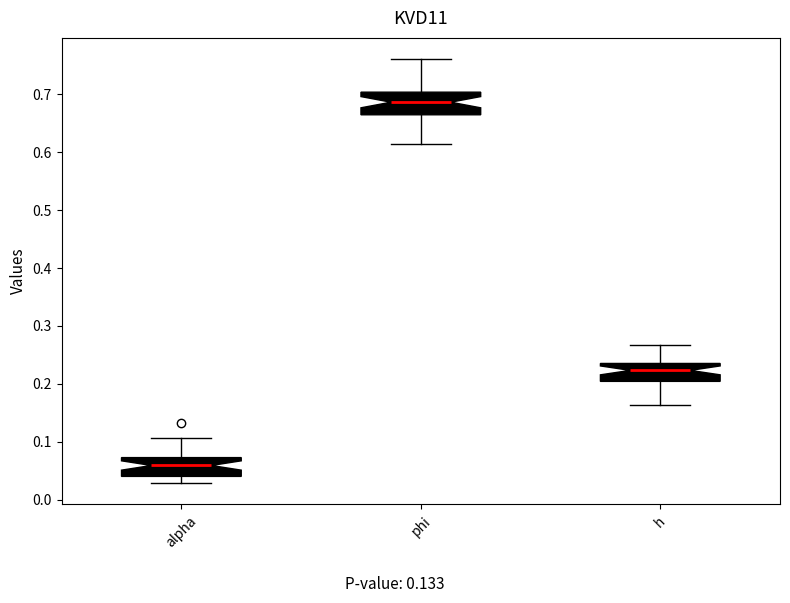

Reading left to right, transcribe this box plot: for each box, give where its median line is, the range the box spans, and where its two whiskers end, as read against the y-axis. The values are not printed on the chart, so give them approximately, as read against the axis.

alpha: median 0.06, box 0.04 to 0.07, whiskers 0.03 to 0.11
phi: median 0.69, box 0.66 to 0.70, whiskers 0.61 to 0.76
h: median 0.22, box 0.20 to 0.24, whiskers 0.16 to 0.27